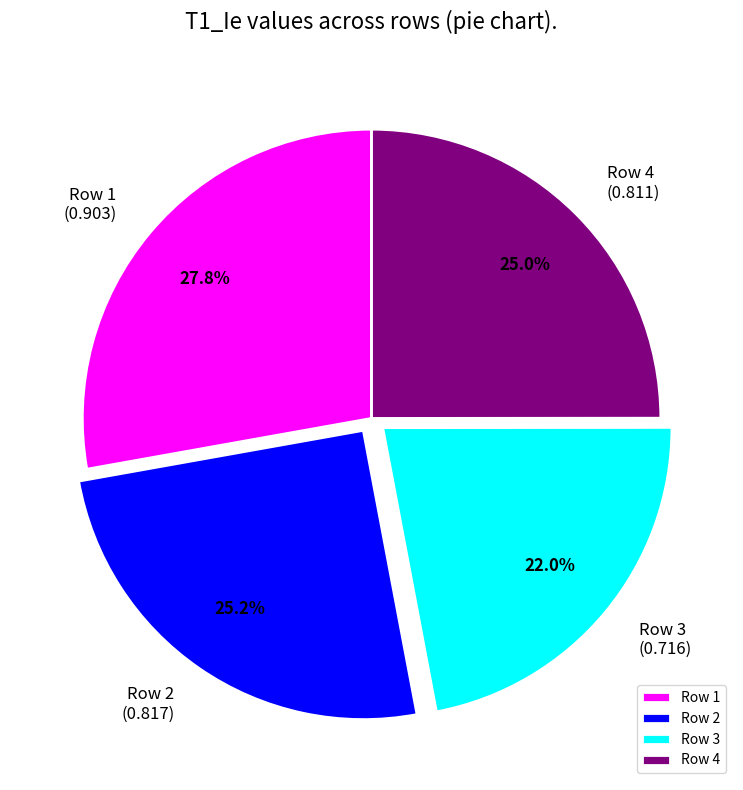

Which has a higher value, Row 1 or Row 4?

Row 1